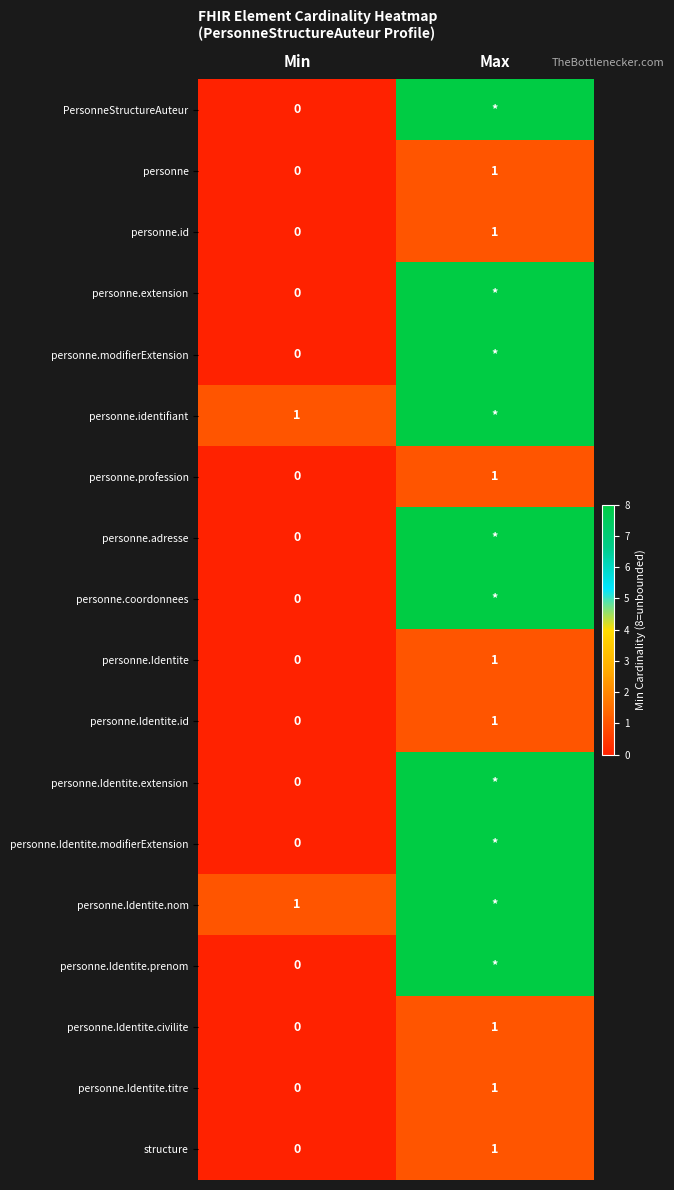

The value of structure at Max is 0. True or false?

False